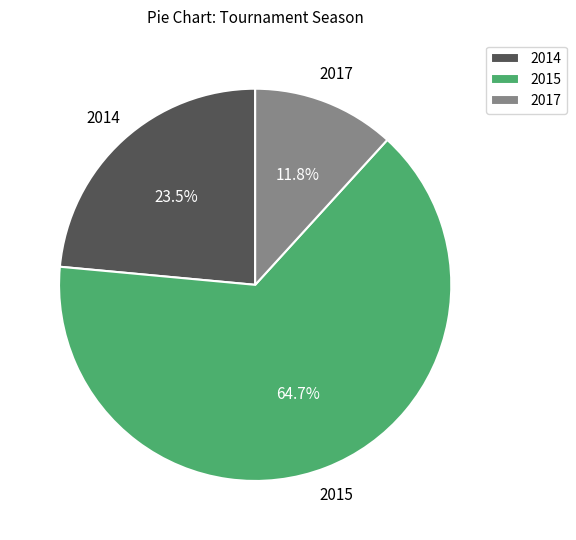

Do 2015 and 2017 together represent more than half of the pie?

Yes